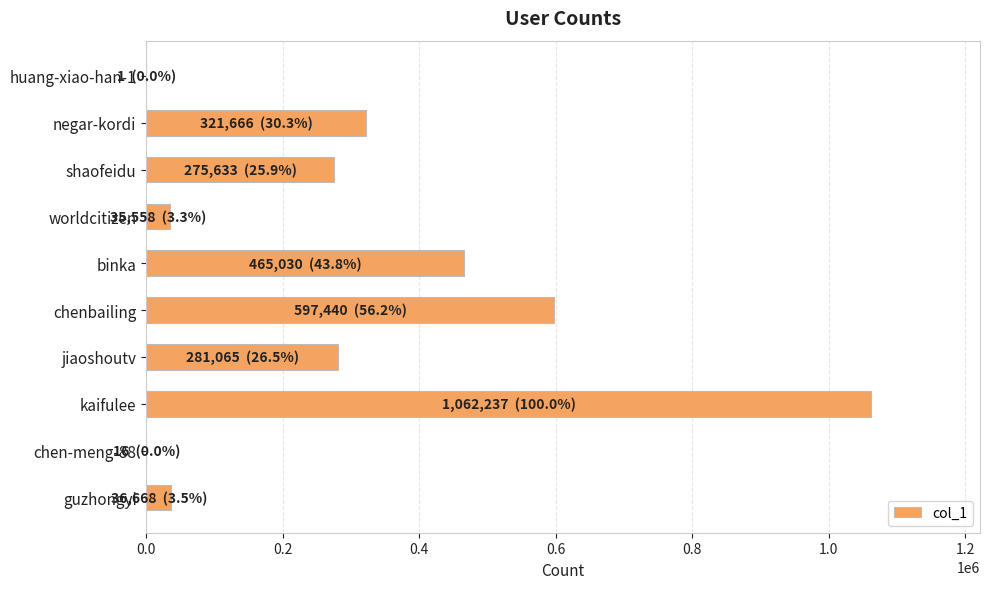

What is the change in value from negar-kordi to shaofeidu?

-46033